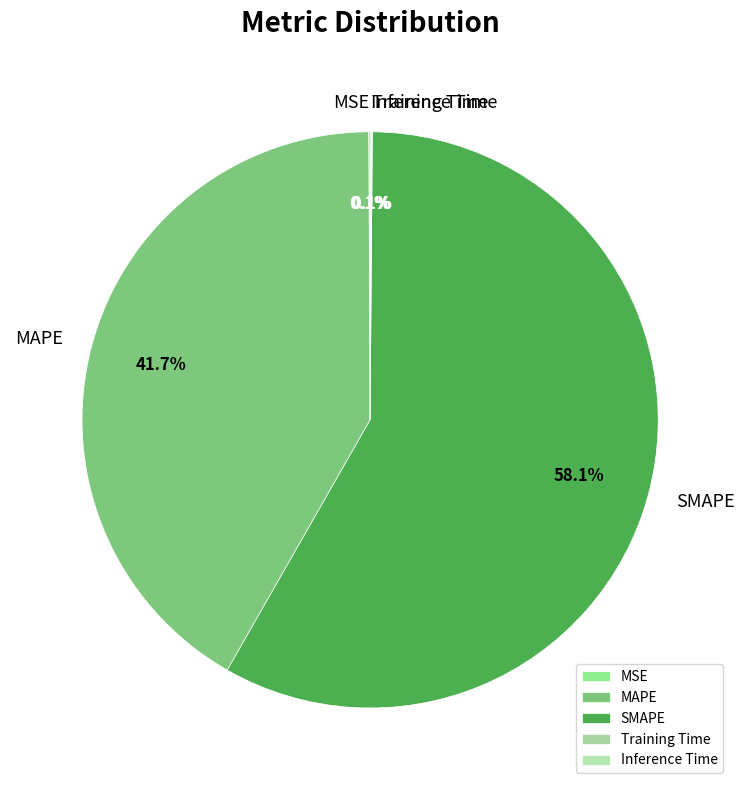

What is the largest slice in the pie chart?

SMAPE